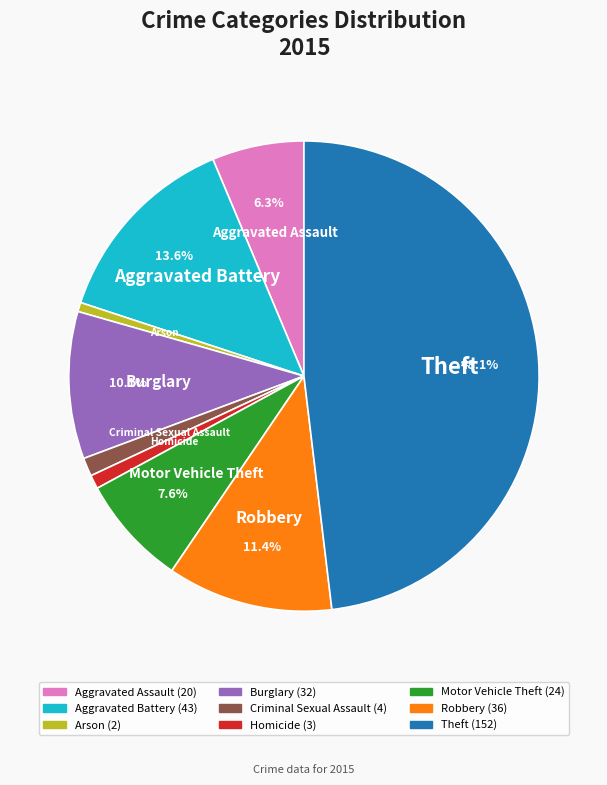

To the nearest percent, what portion does Homicide represent?

1%